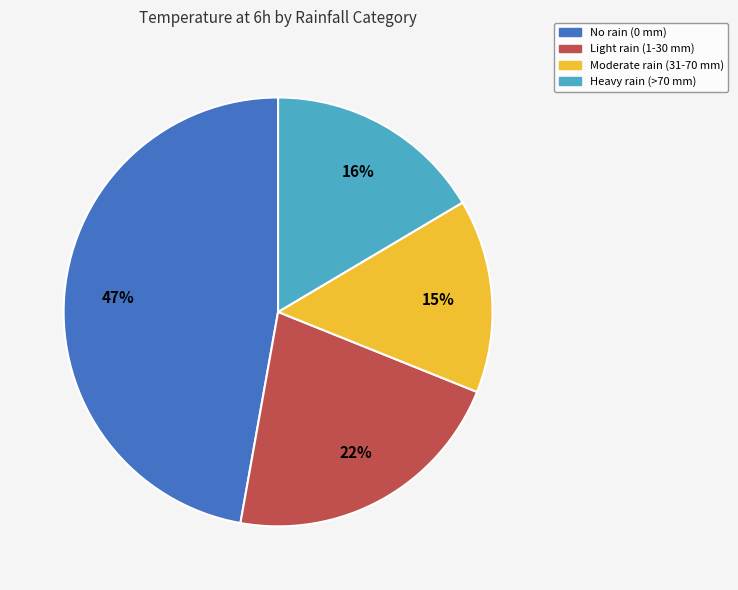

Is there a majority slice in this chart?

No